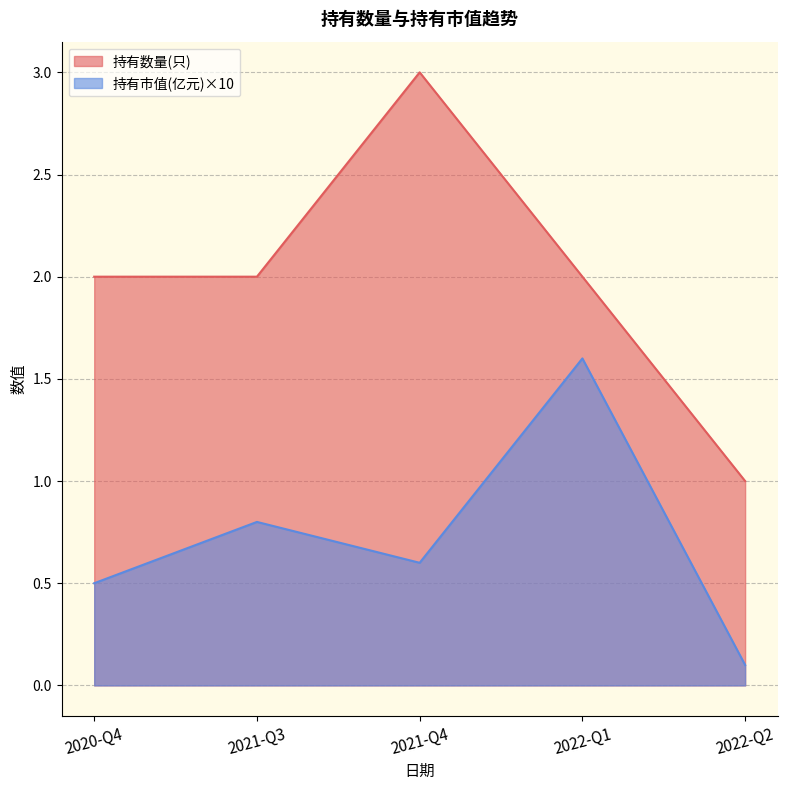

Rank the categories by 持有市值(亿元)×10 value from highest to lowest.

2022-Q1, 2021-Q3, 2021-Q4, 2020-Q4, 2022-Q2